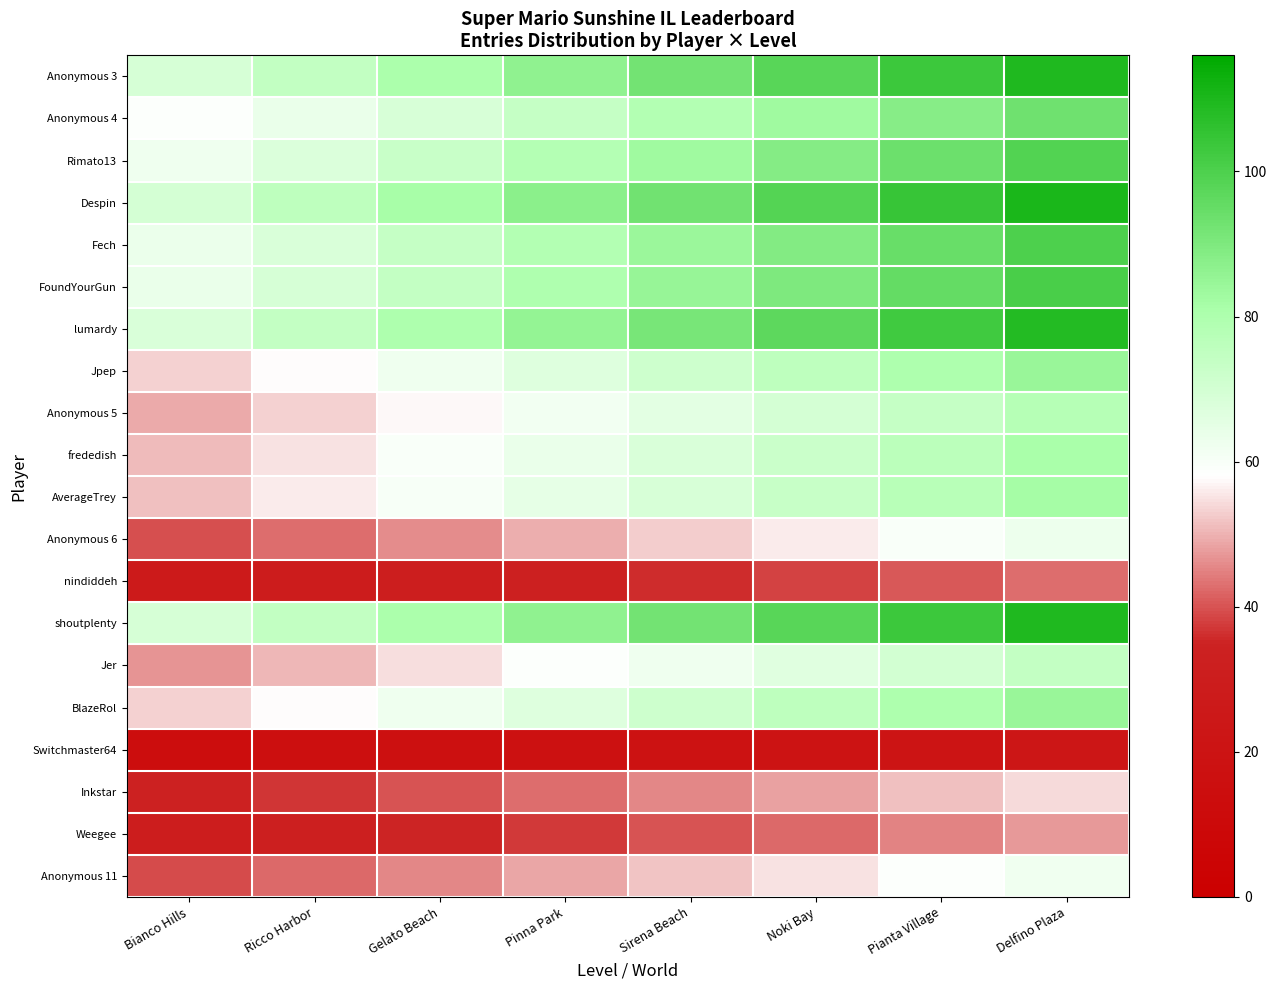

What is the total value across all series at Gelato Beach?

1182.3